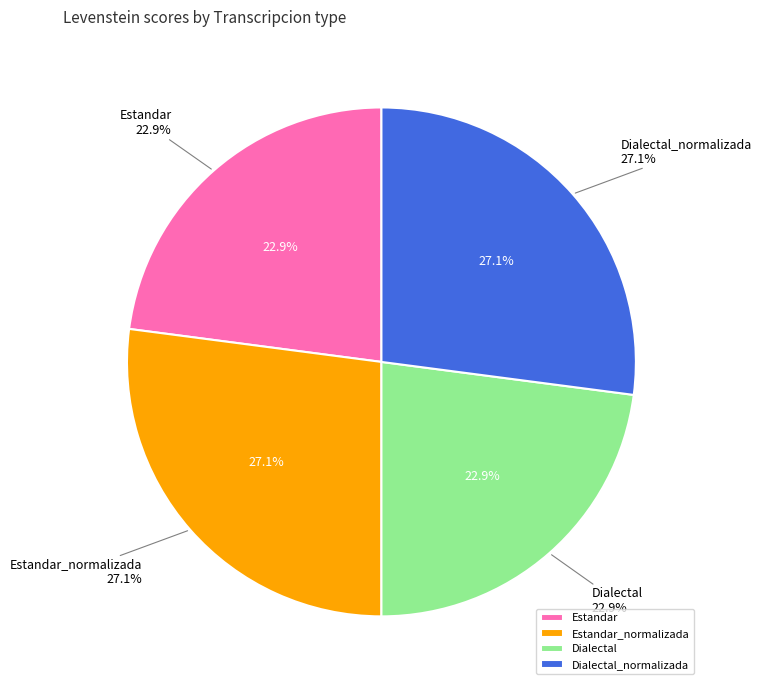

True or false: Estandar_normalizada accounts for 39% of the total.

False